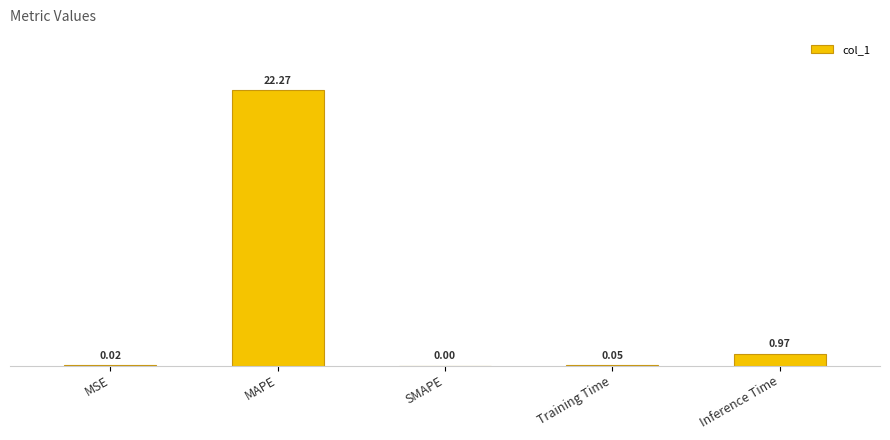

Which has a higher value, Inference Time or MAPE?

MAPE